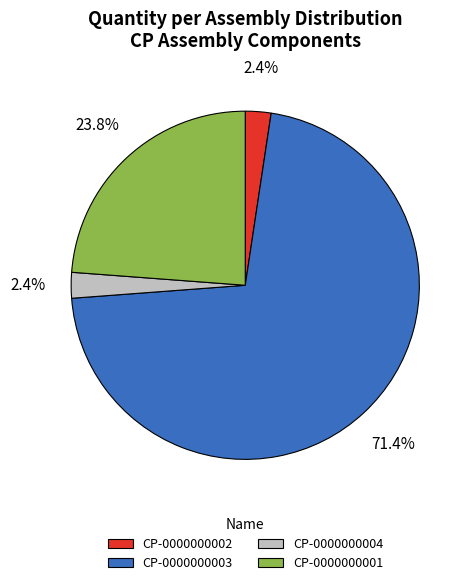

Is there a majority slice in this chart?

Yes